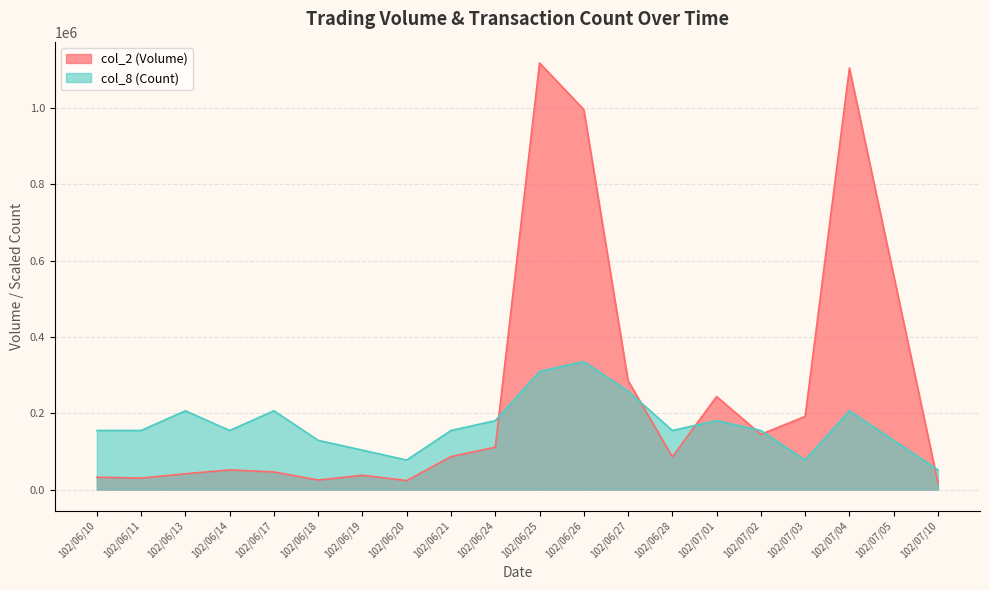

True or false: col_2 (Volume) has more than 1 interior local peaks.

True